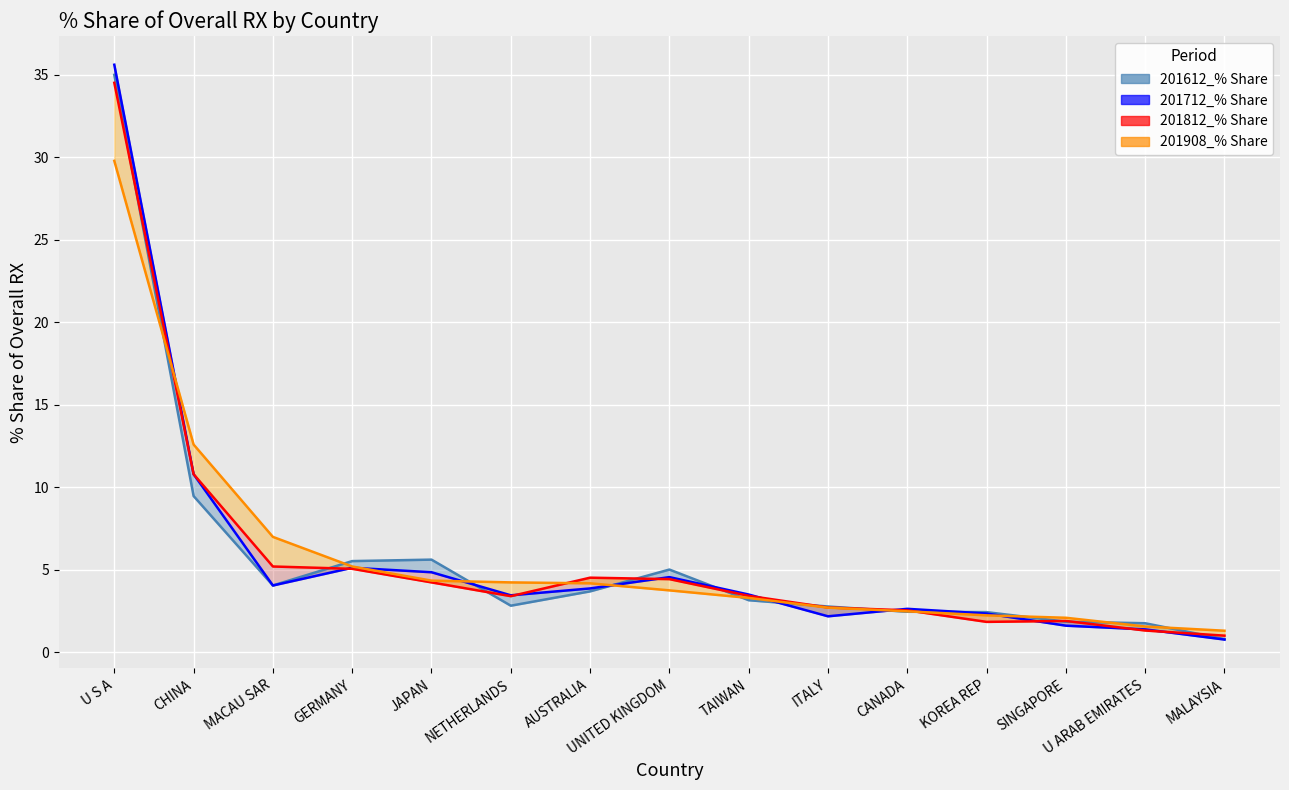

True or false: 201908_% Share (line) has a value of 2.1 at SINGAPORE.

True